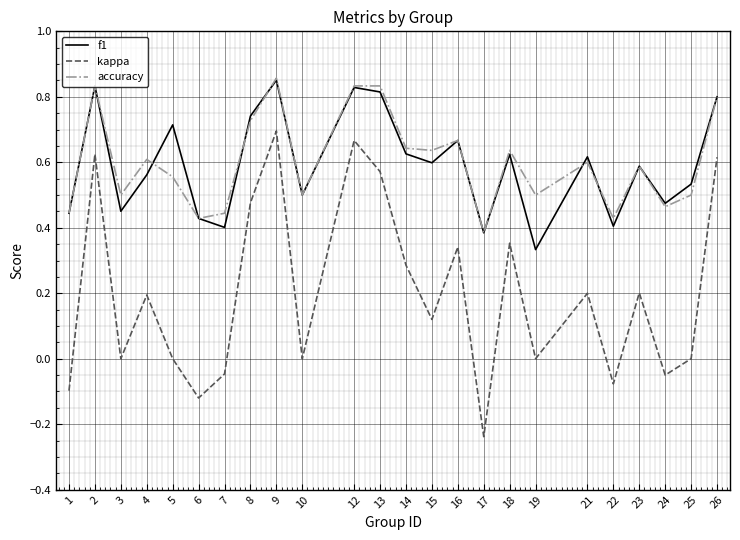

The kappa series shows 0.2 at 21. True or false?

True